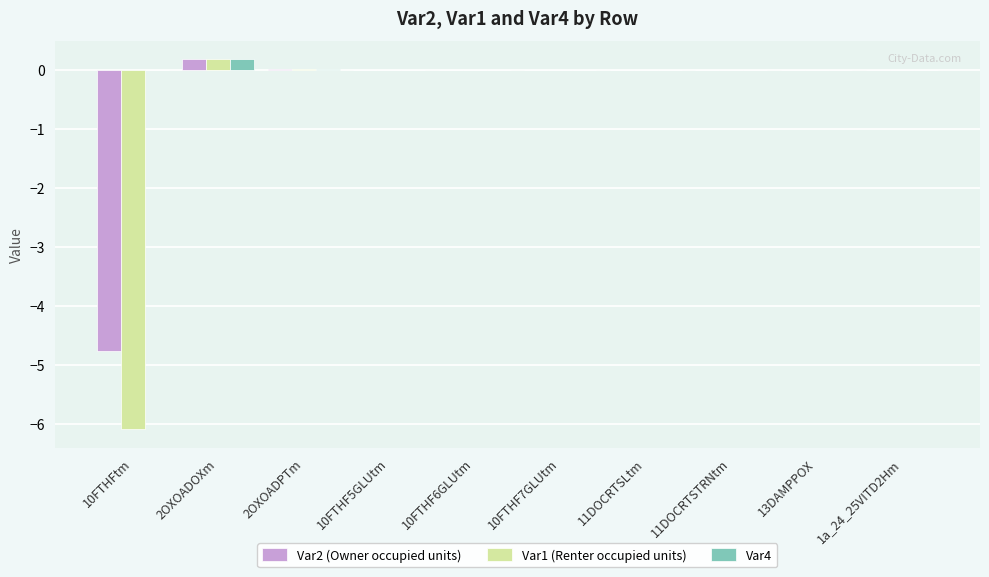

The value of Var1 (Renter occupied units) at 11DOCRTSTRNtm is -3.1. True or false?

False